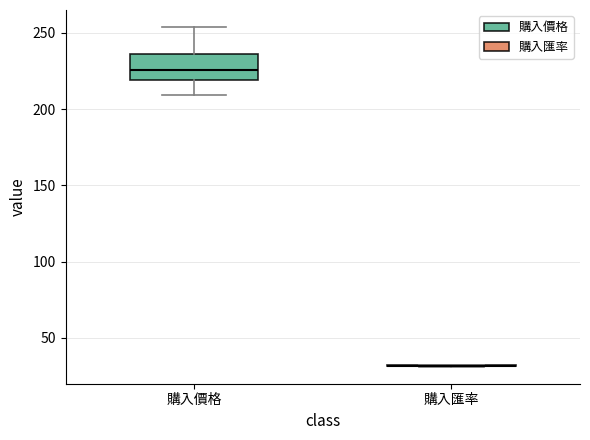

Reading left to right, transcribe this box plot: for each box, give where its median line is, the range the box spans, and where its two whiskers end, as read against the y-axis. The values are not printed on the chart, so give them approximately, as read against the axis.

購入價格: median 225, box 220 to 235, whiskers 210 to 255
購入匯率: box collapsed to a line at 30, whiskers 30 to 30